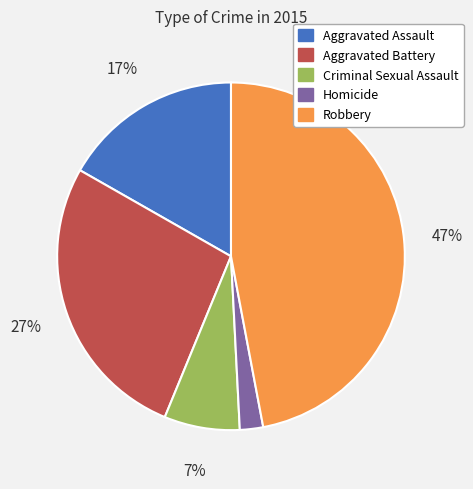

Which category has the biggest portion of the pie?

Robbery